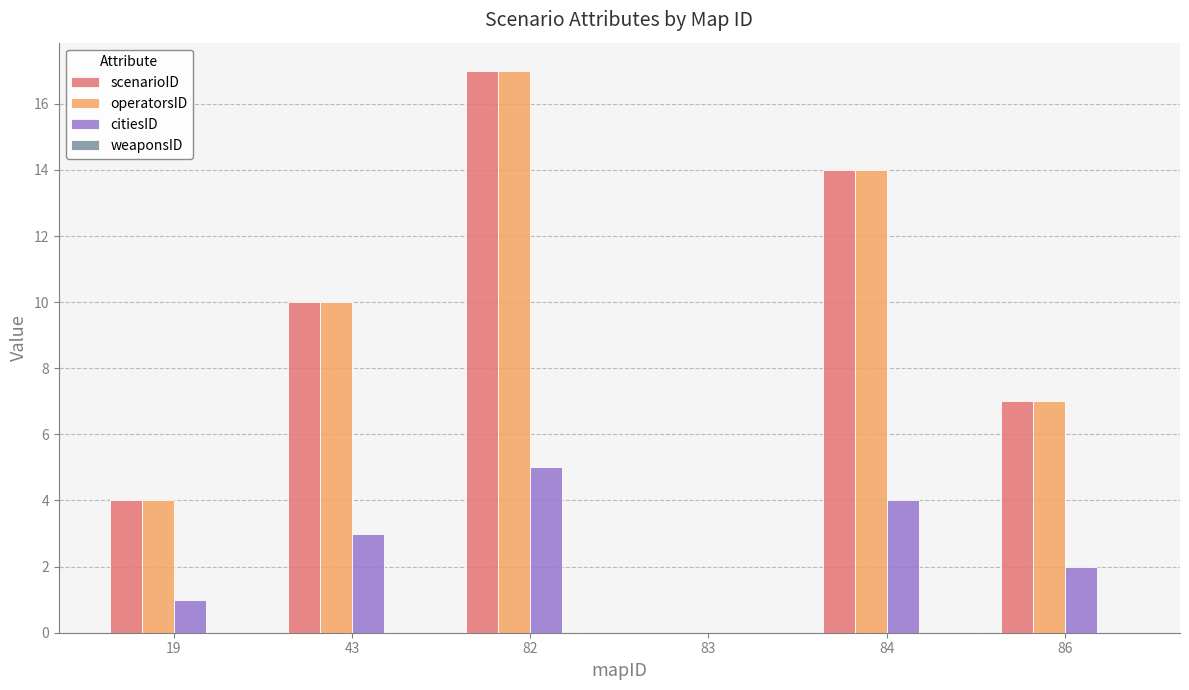

Count the citiesID values in the range 1 to 4.

4